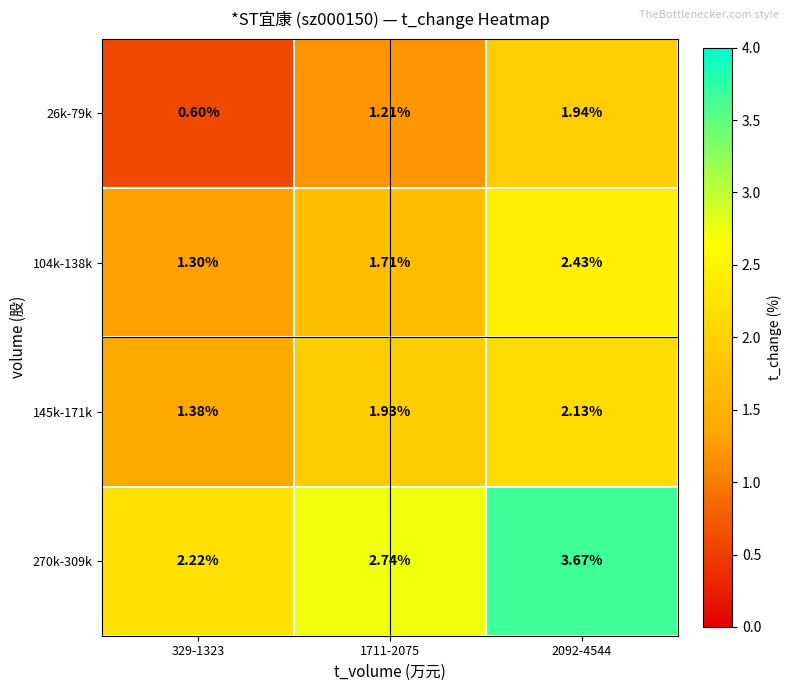

How many data points does each series have?

3